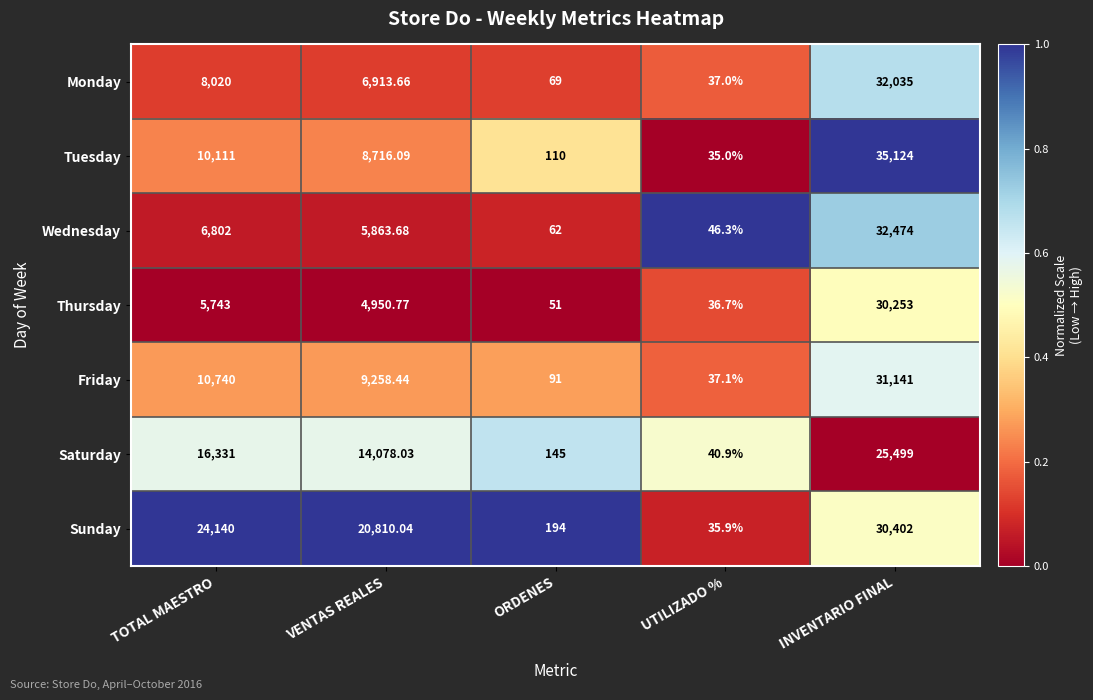

Between TOTAL MAESTRO and INVENTARIO FINAL, which series saw the biggest shift?

Wednesday